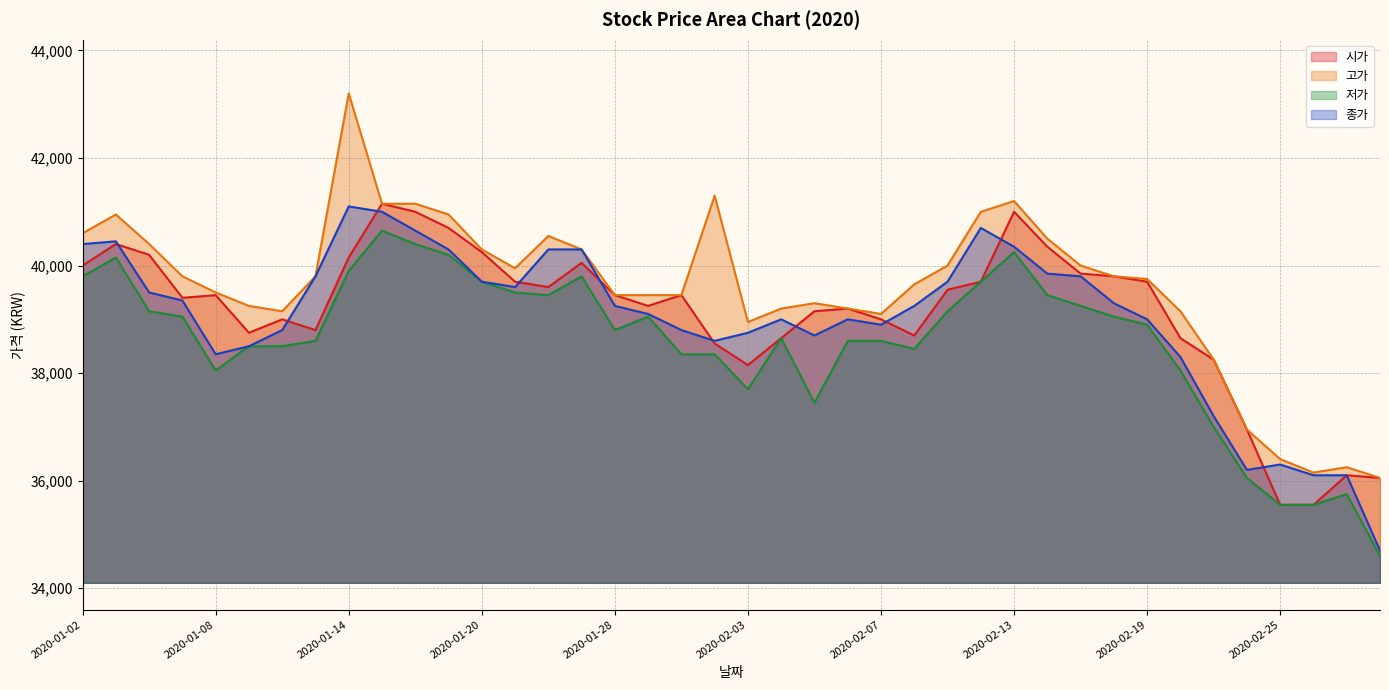

What is the greatest value displayed?

43200